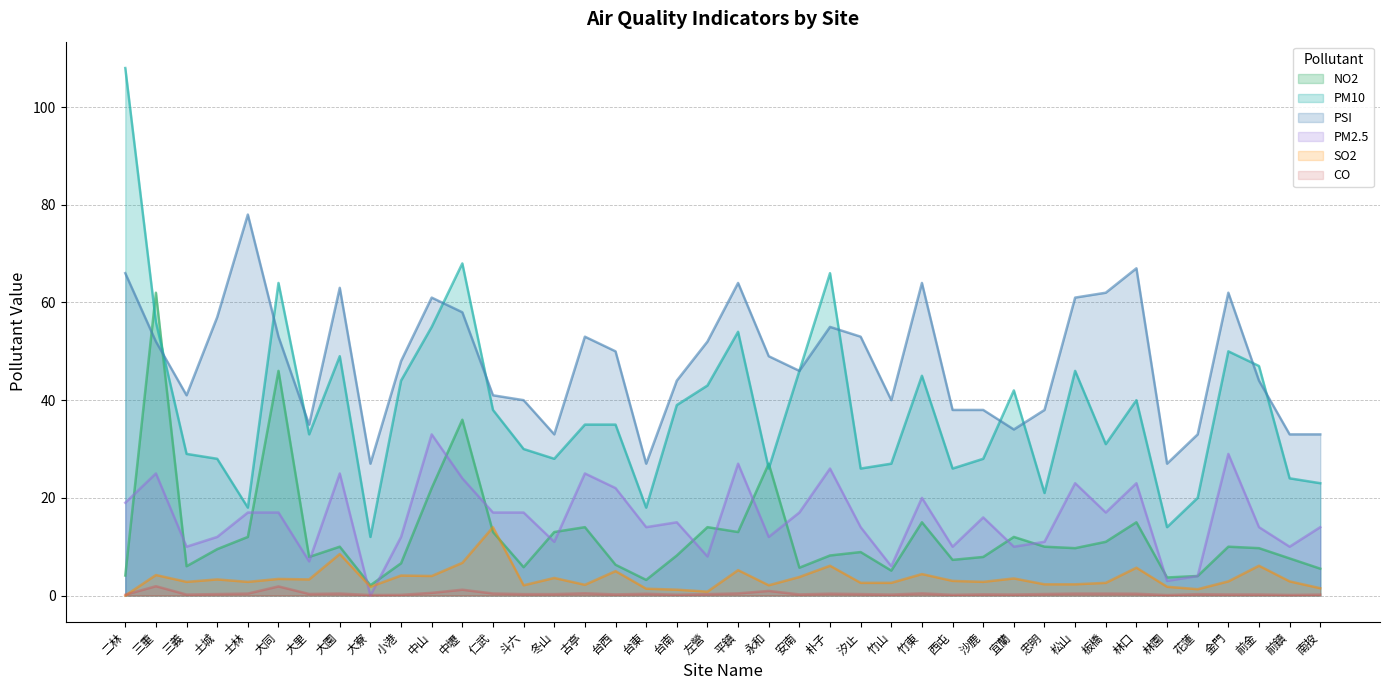

What is the value of the CO point at the 36th from the left?

0.3